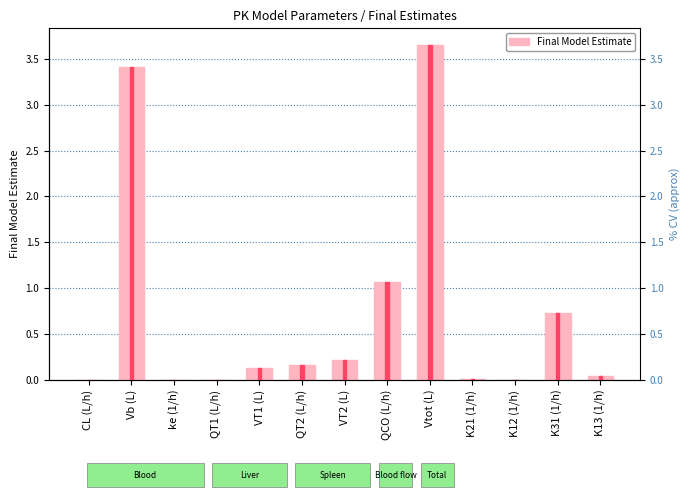

How many distinct data groups are displayed?

1